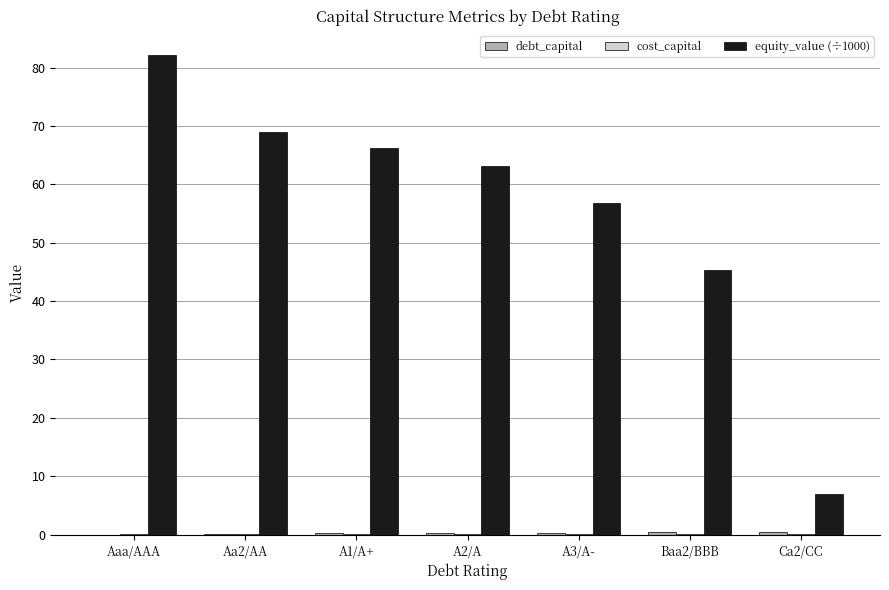

The equity_value (÷1000) series shows 1.8 at Ca2/CC. True or false?

False